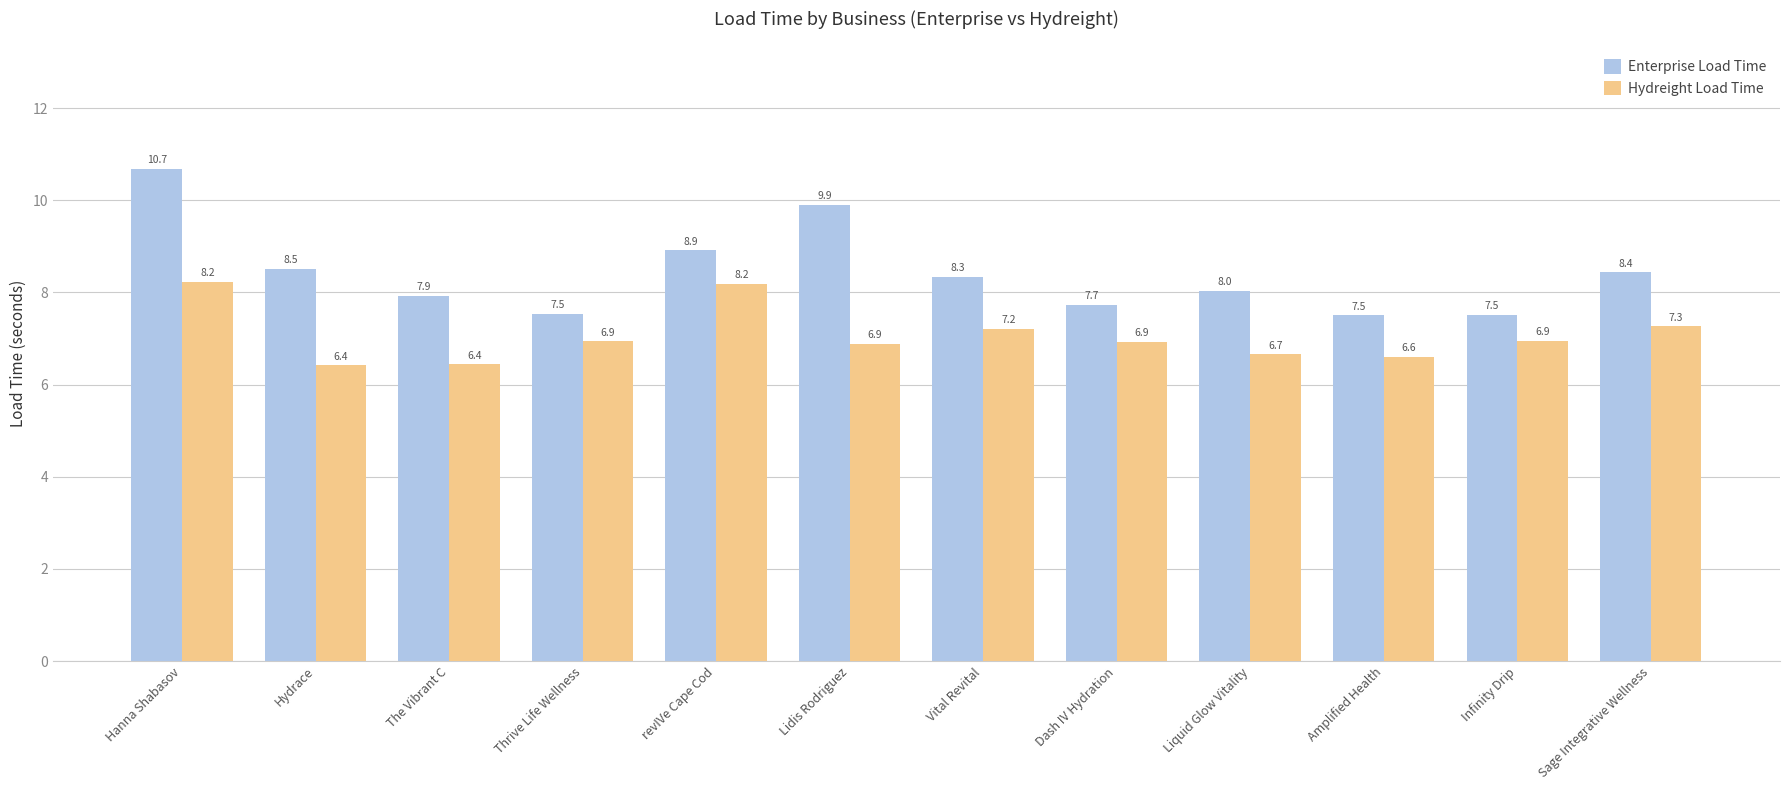

The value of Hydreight Load Time at Hydrace is 9.7. True or false?

False